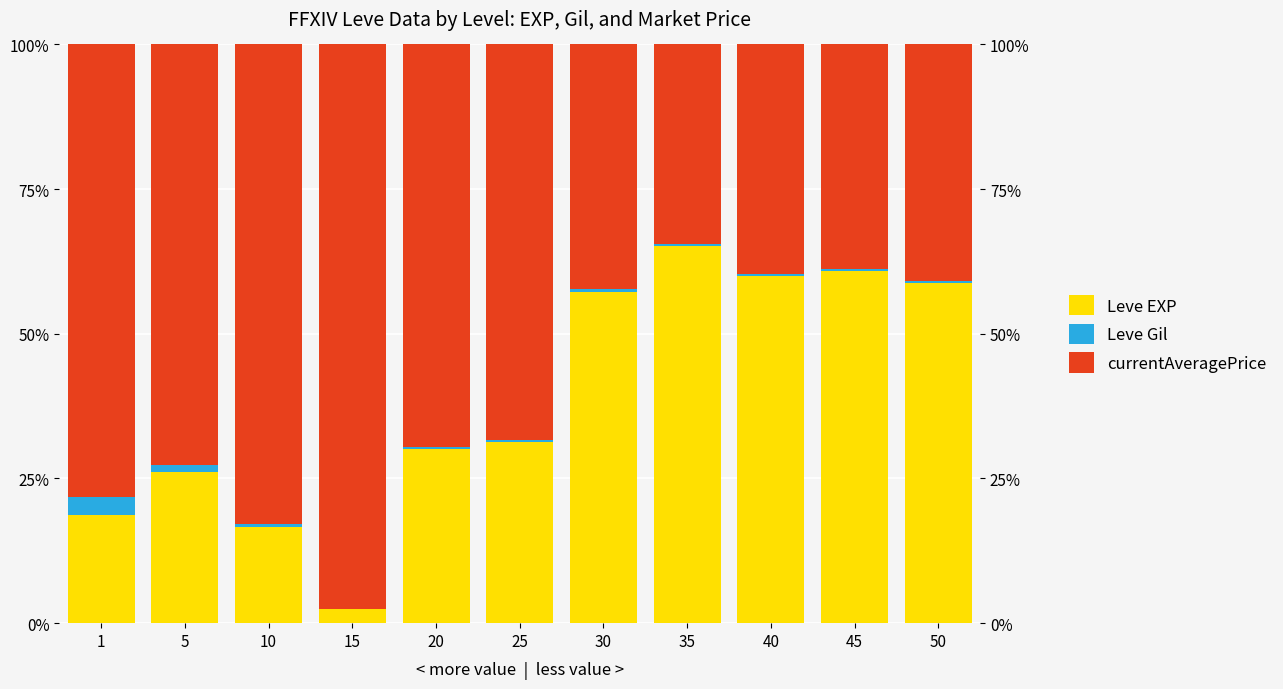

True or false: Leve EXP has a value of 65.1 at 35.

True